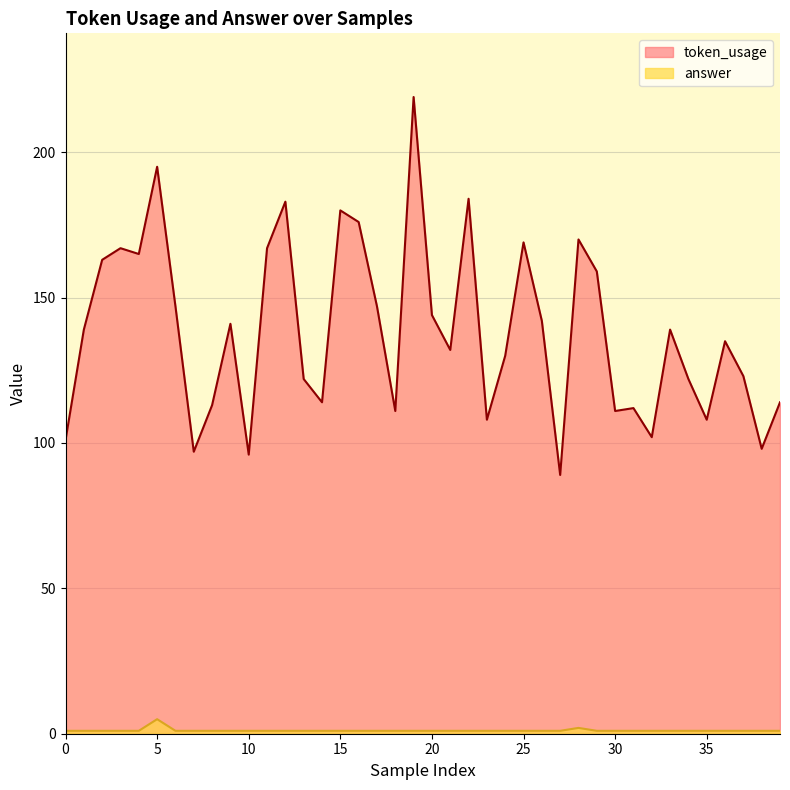

At which label does token_usage reach its minimum?

27